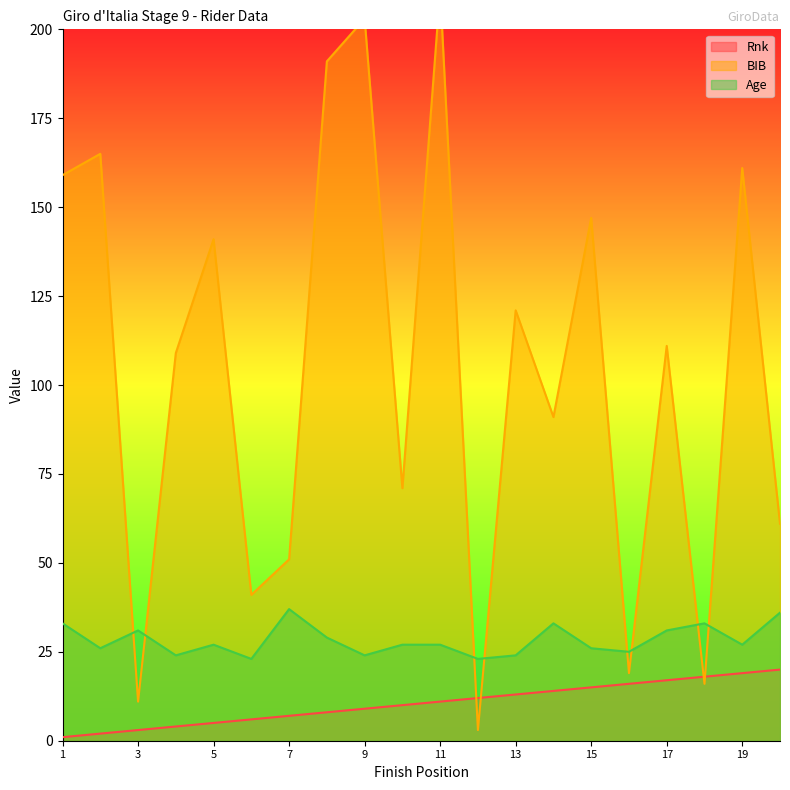

Reading left to right, extract all data points from this chart.

Rnk: 1	2	3	4	5	6	7	8	9	10	11	12	13	14	15	16	17	18	19	20
BIB: 159	165	11	109	141	41	51	191	203	71	211	3	121	91	147	19	111	16	161	61
Age: 33	26	31	24	27	23	37	29	24	27	27	23	24	33	26	25	31	33	27	36